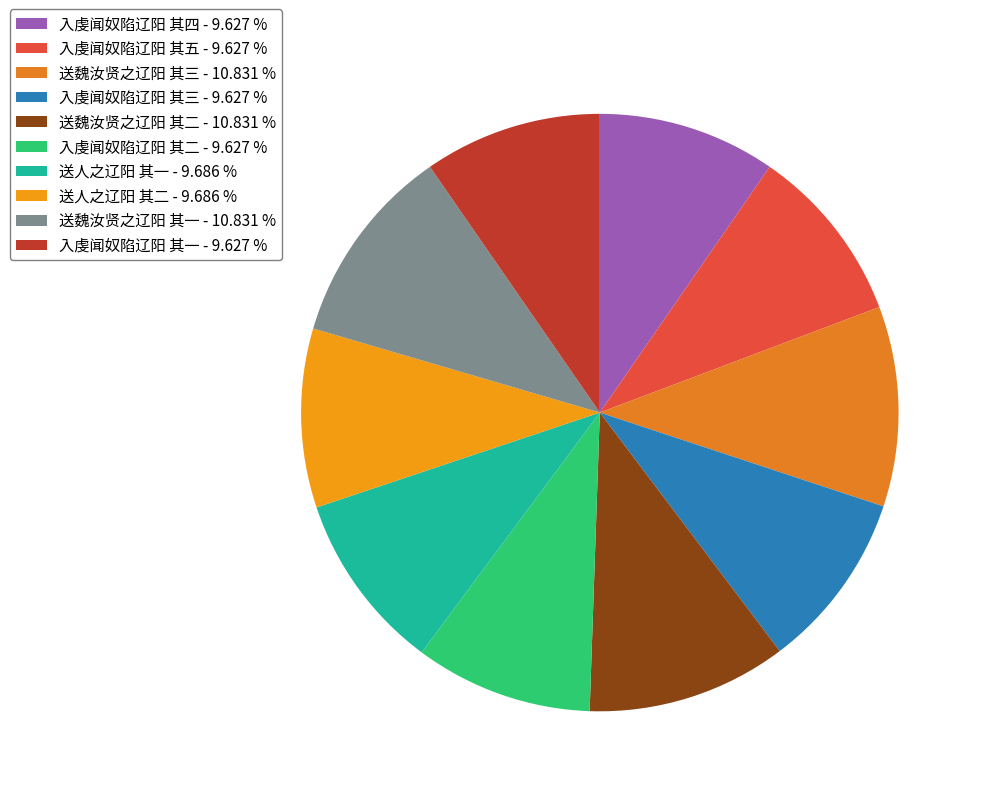

Does 入虔闻奴陷辽阳 其三 represent more than half of the total?

No